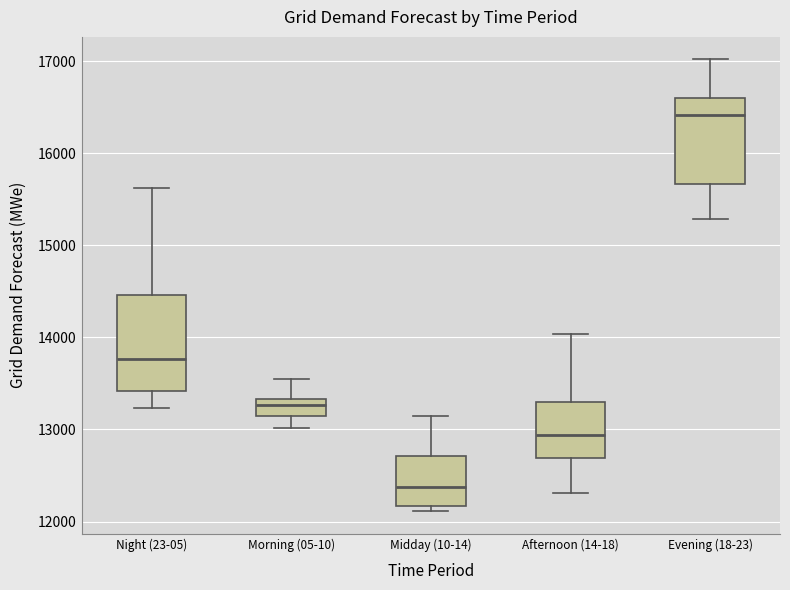

Reading left to right, transcribe this box plot: for each box, give where its median line is, the range the box spans, and where its two whiskers end, as read against the y-axis. The values are not printed on the chart, so give them approximately, as read against the axis.

Night (23-05): median 13800, box 13400 to 14500, whiskers 13200 to 15600
Morning (05-10): median 13300 (just below the box's upper edge), box 13100 to 13300, whiskers 13000 to 13500
Midday (10-14): median 12400, box 12200 to 12700, whiskers 12100 to 13100
Afternoon (14-18): median 12900, box 12700 to 13300, whiskers 12300 to 14000
Evening (18-23): median 16400, box 15700 to 16600, whiskers 15300 to 17000